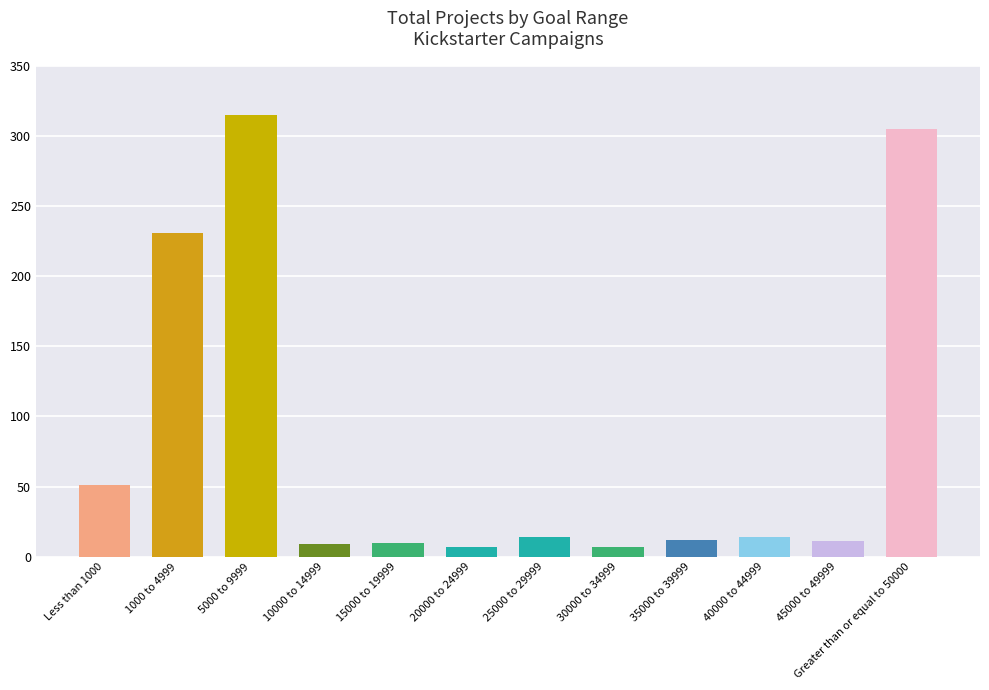

What is the difference between the second highest and minimum values?

298